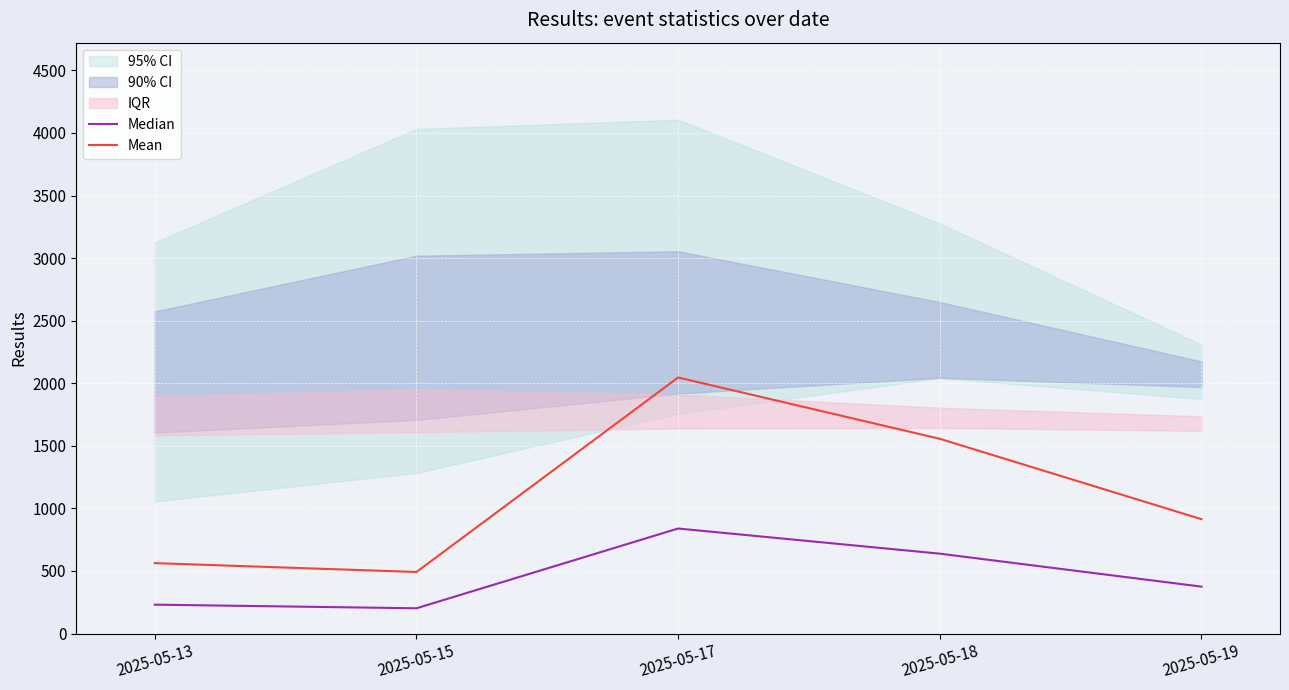

What is the maximum value for Median?

839.0